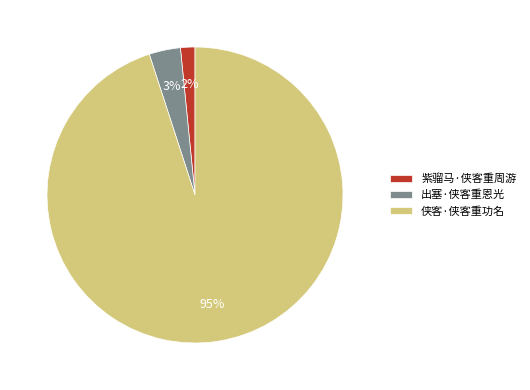

To the nearest percent, what is the average slice percentage?

33%